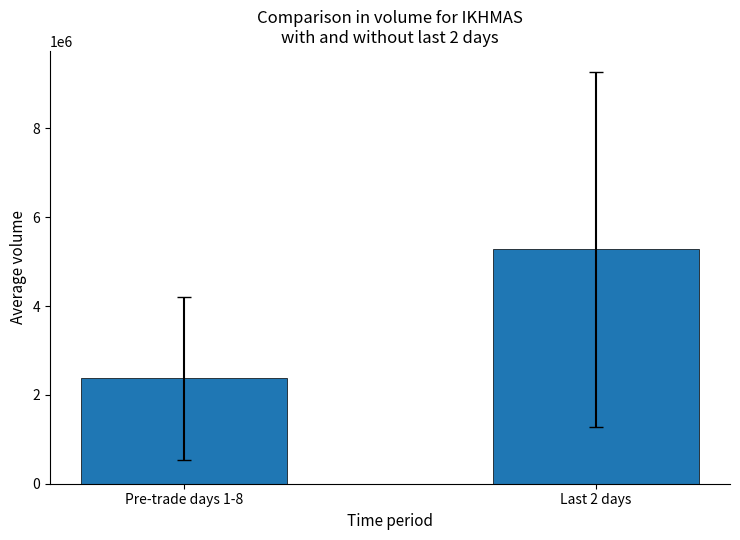

What is the label of the 1st bar from the left?

Pre-trade days 1-8